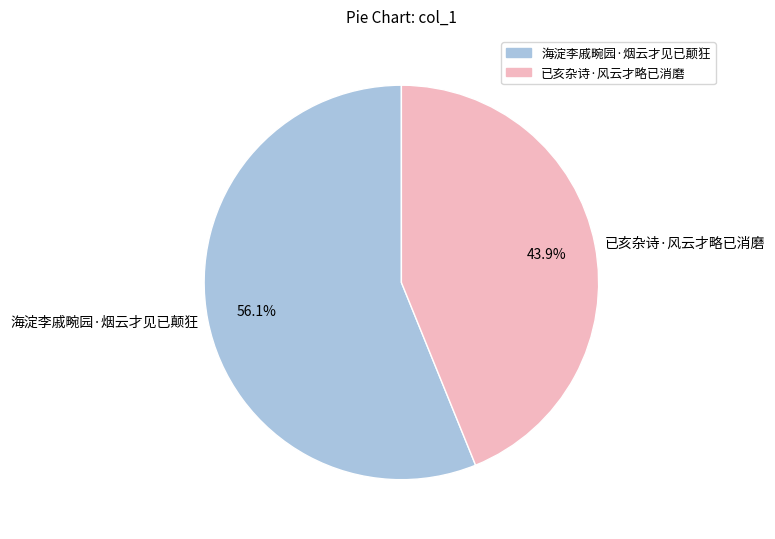

To the nearest percent, what is the difference between the 海淀李戚畹园·烟云才见已颠狂 and 已亥杂诗·风云才略已消磨 slice percentages?

12%